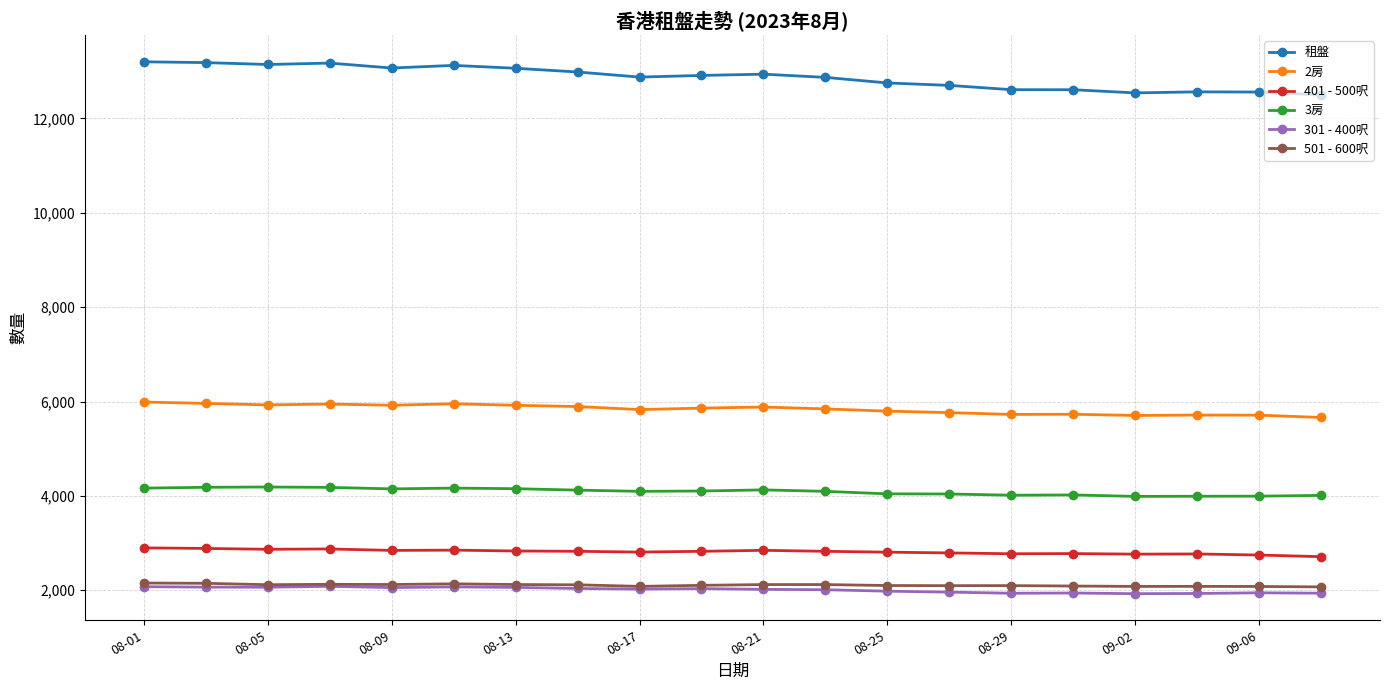

In 301 - 400呎, how many points are lower than both neighbors (excluding endpoints)?

5